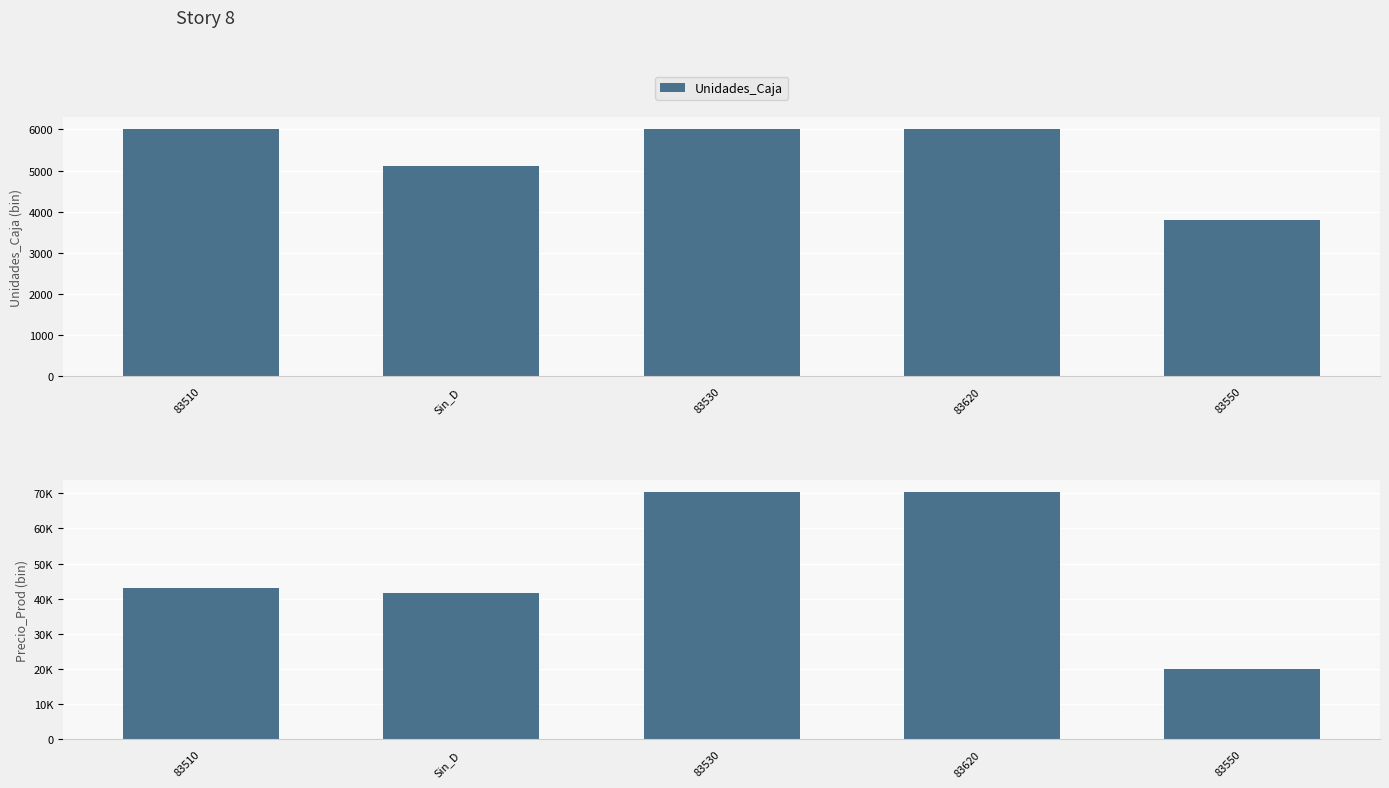

Between 83620 and 83510, which is larger?

83620